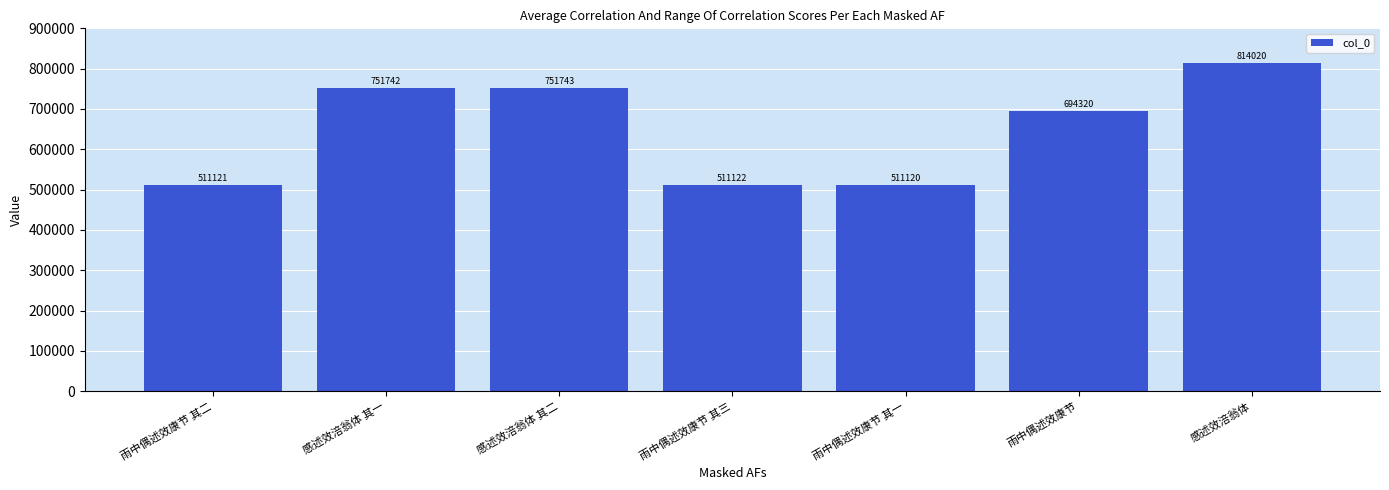

Is it true that the value at 雨中偶述效康节 其二 is 511121?

True